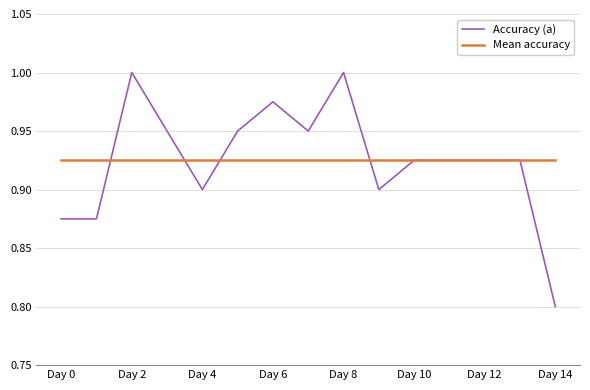

Does the chart have visible grid lines?

Yes